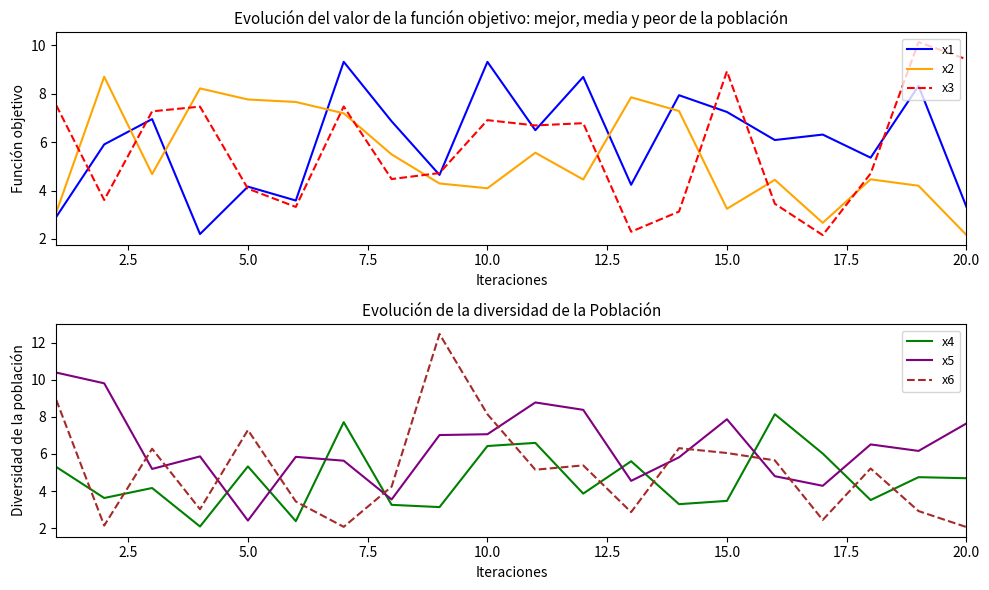

How many interior local peaks does the x1 series have?

8